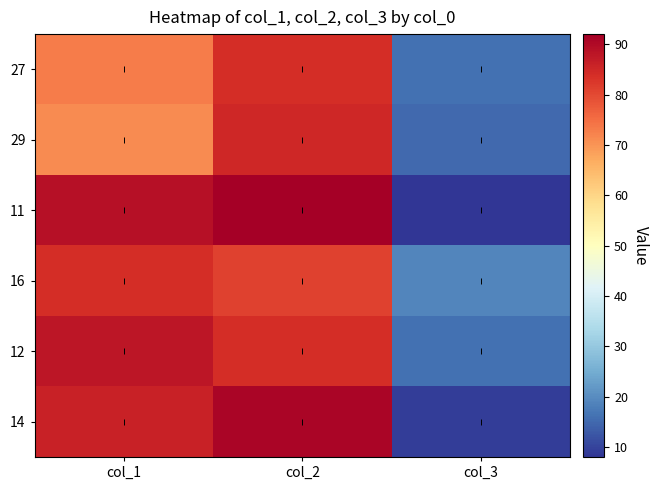

Reading right to left, what are all the values shown in this chart?

27: col_3=16	col_2=84	col_1=73
29: col_3=15	col_2=85	col_1=71
11: col_3=8	col_2=92	col_1=89
16: col_3=19	col_2=81	col_1=84
12: col_3=16	col_2=84	col_1=88
14: col_3=9	col_2=91	col_1=86